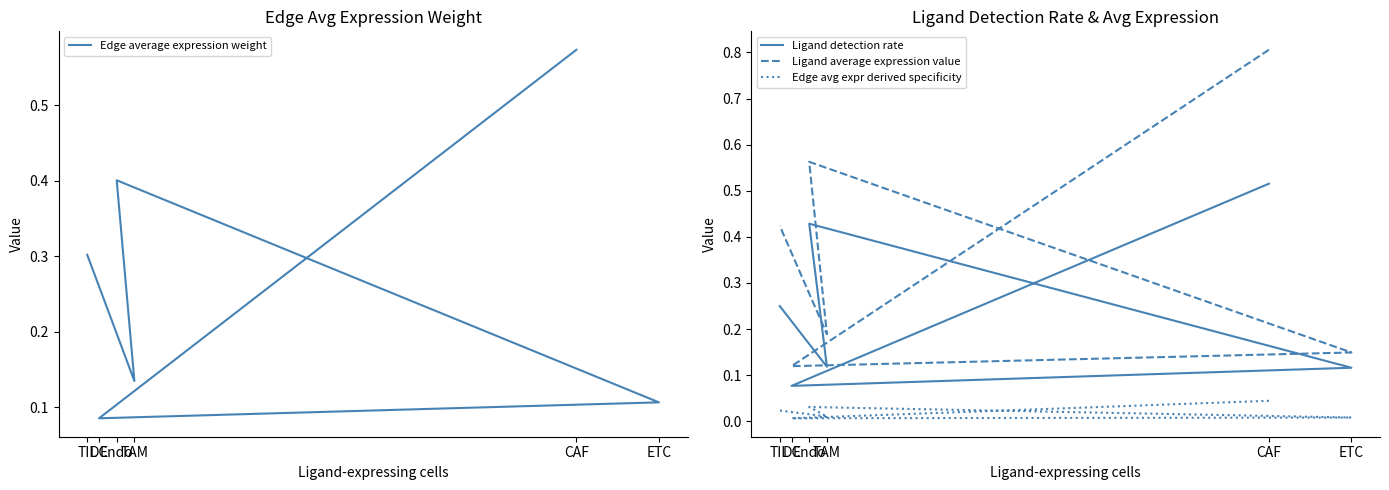

The value of Ligand detection rate at ETC is 0.0. True or false?

False